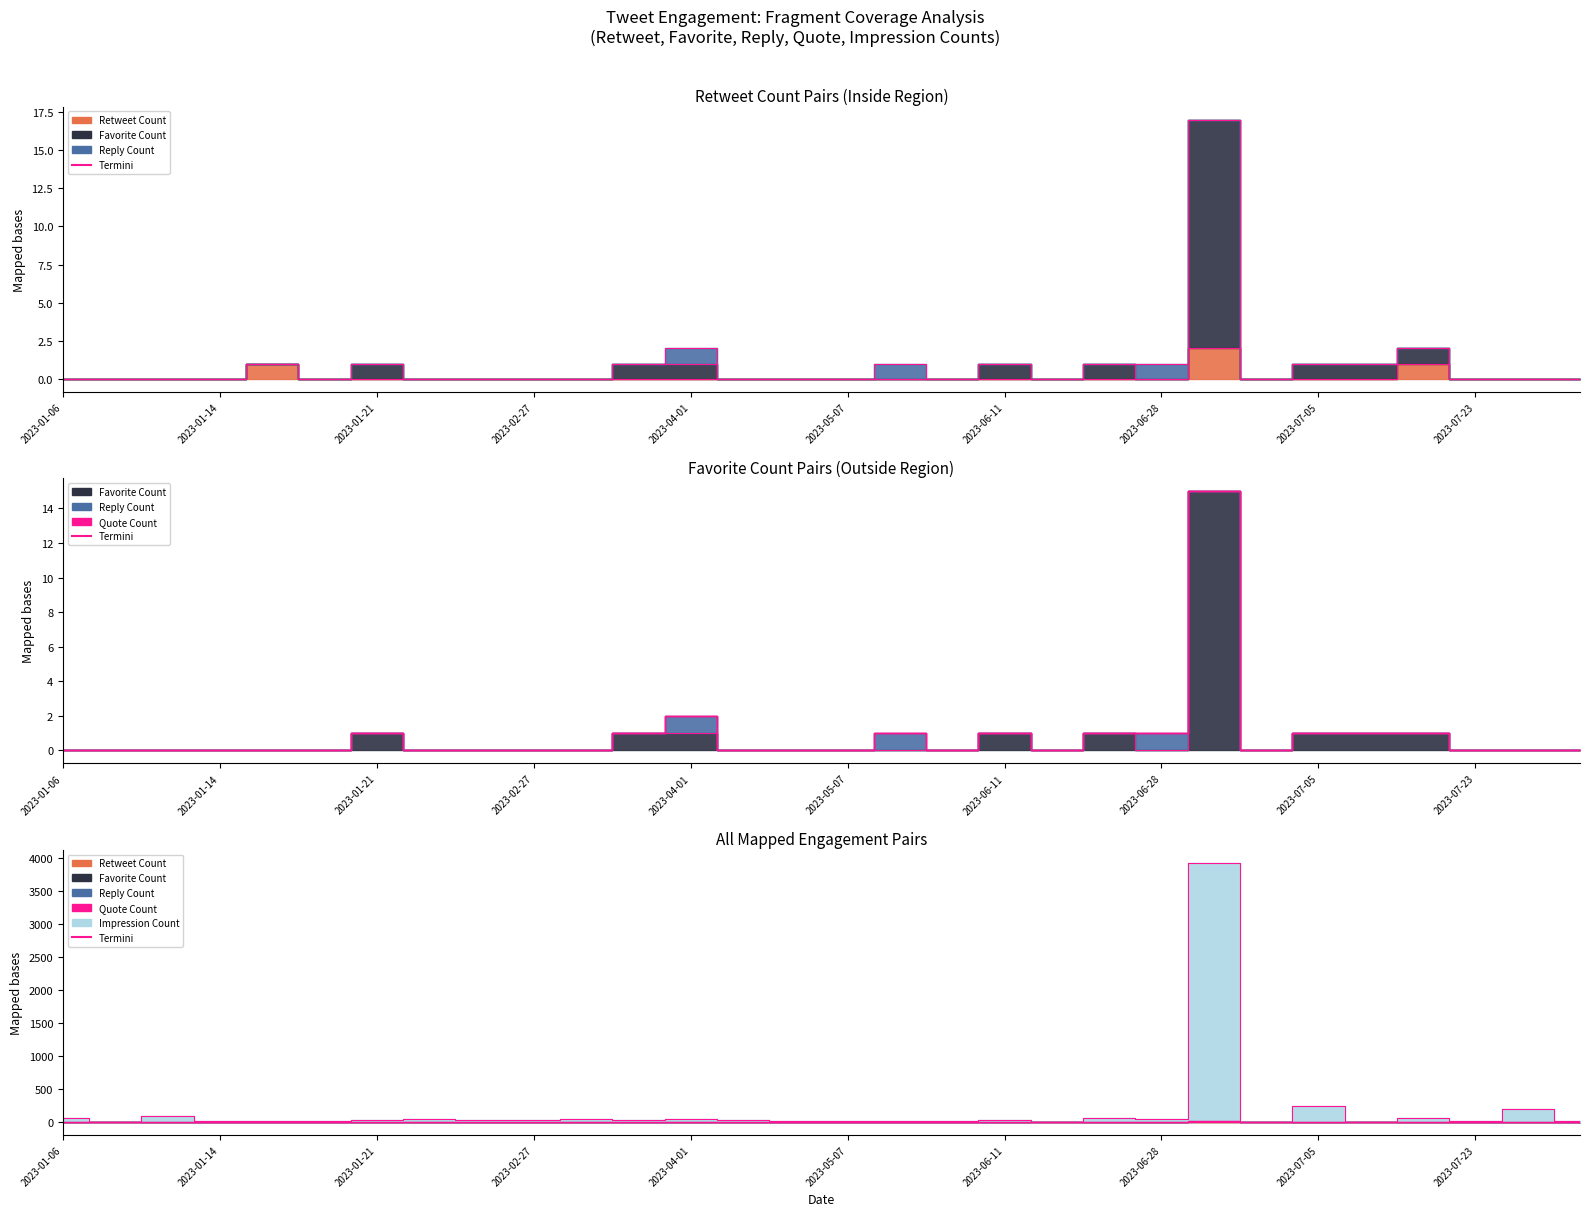

Which series has the largest total across all categories?

Impression Count